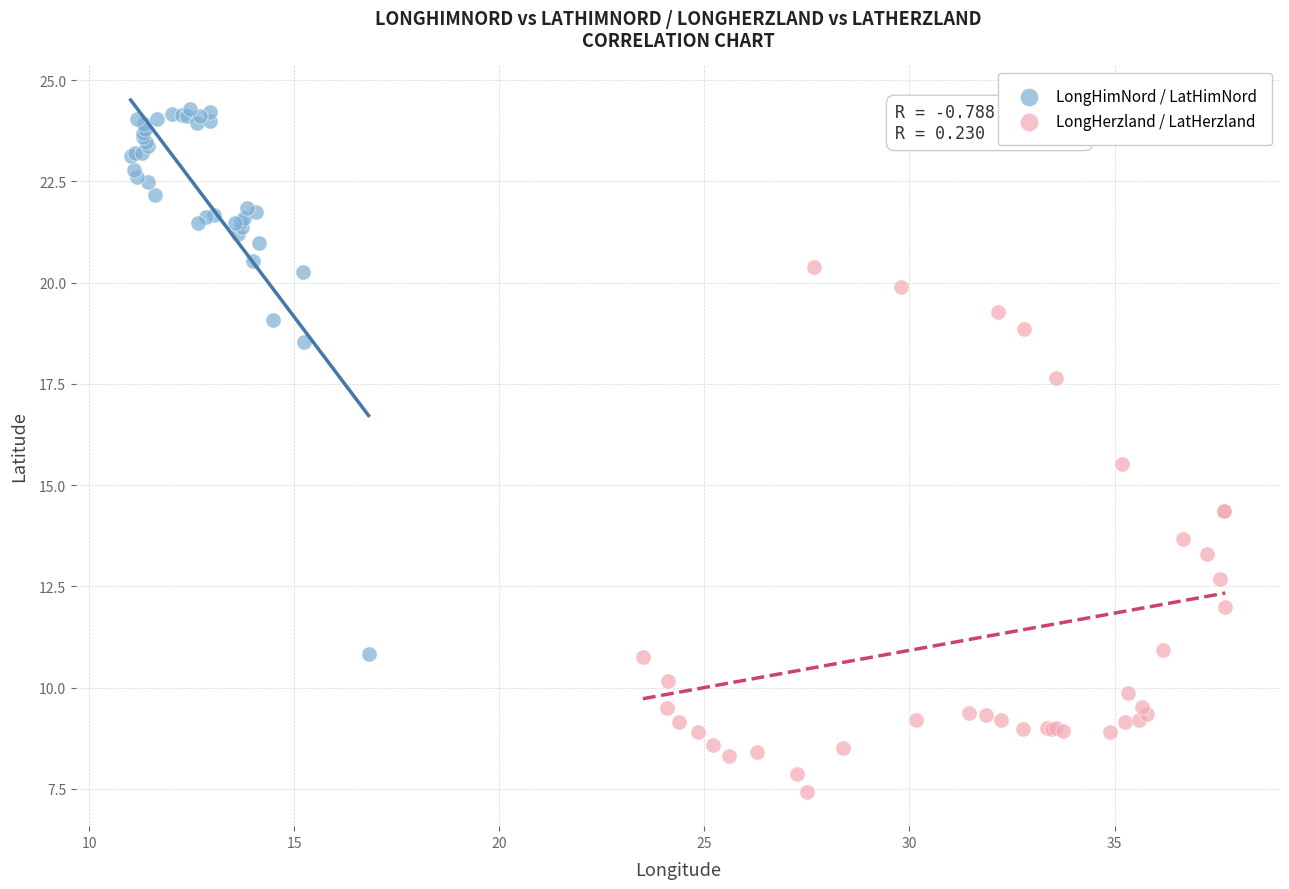

Which series has the largest Y range (max minus min)?

LongHimNord / LatHimNord